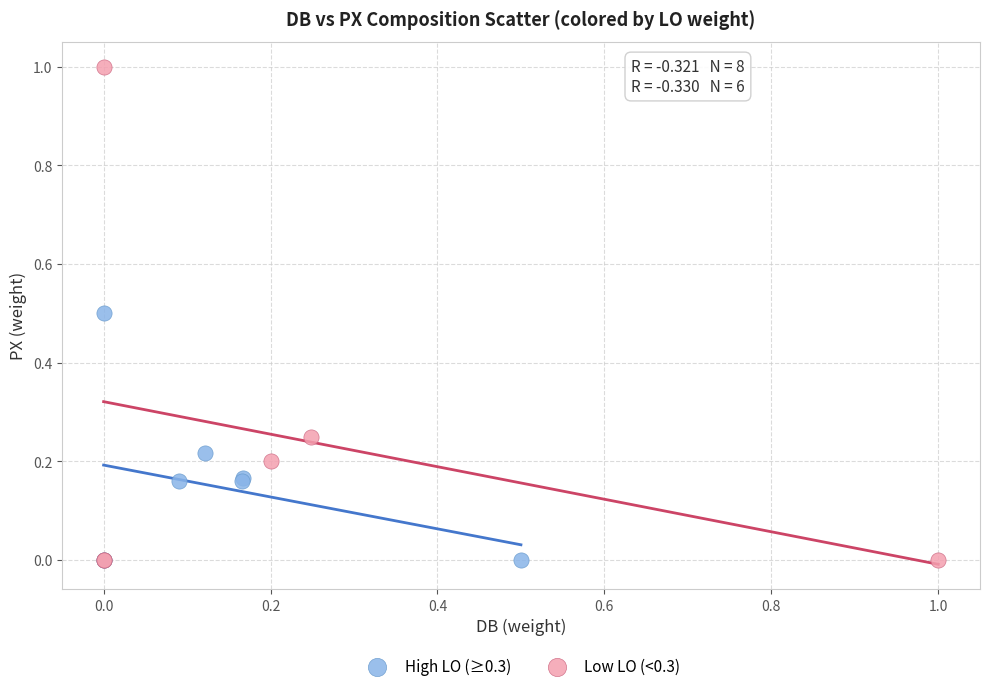

Which series has the widest spread of Y values?

Low LO (<0.3)